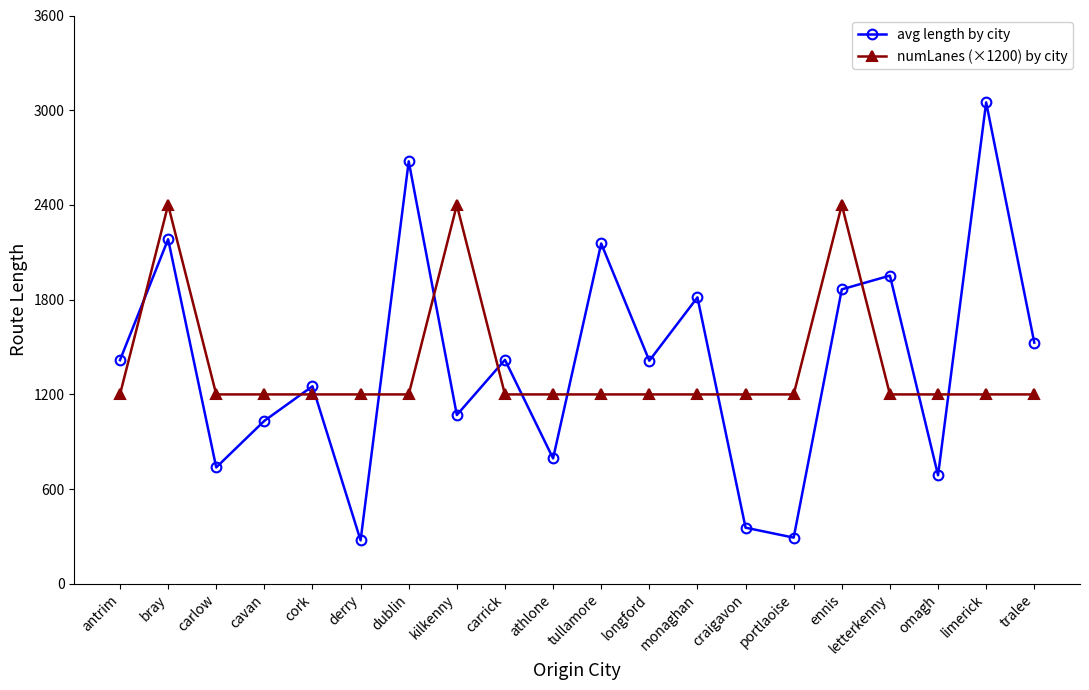

At which category is the sum across all series the highest?

bray